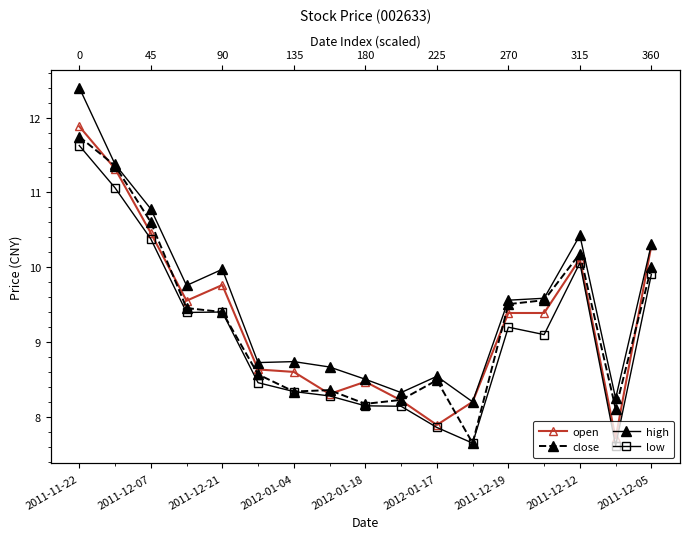

At how many categories does at least one series exceed 11?

2